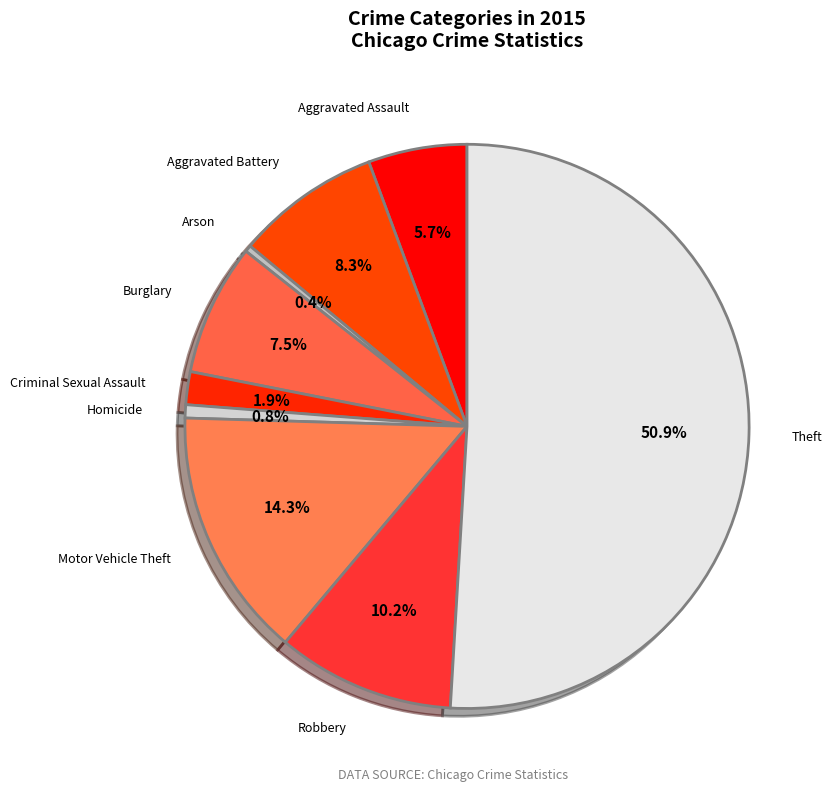

Does any single category account for the majority?

Yes